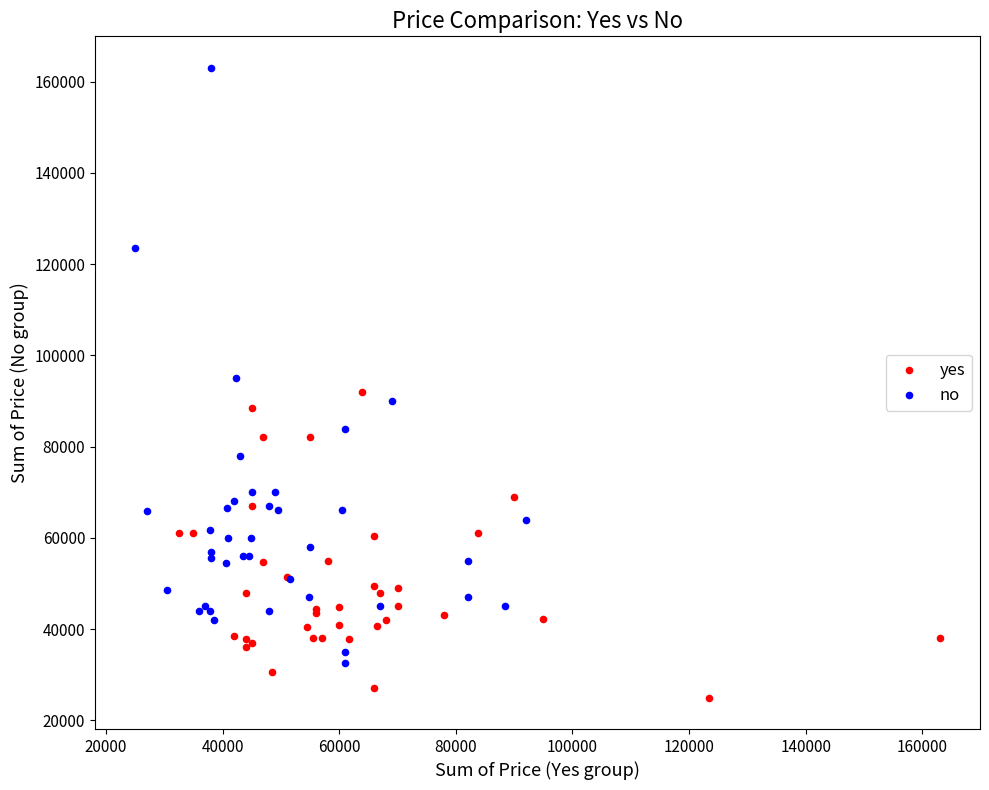

Which series reaches the maximum Y coordinate?

no